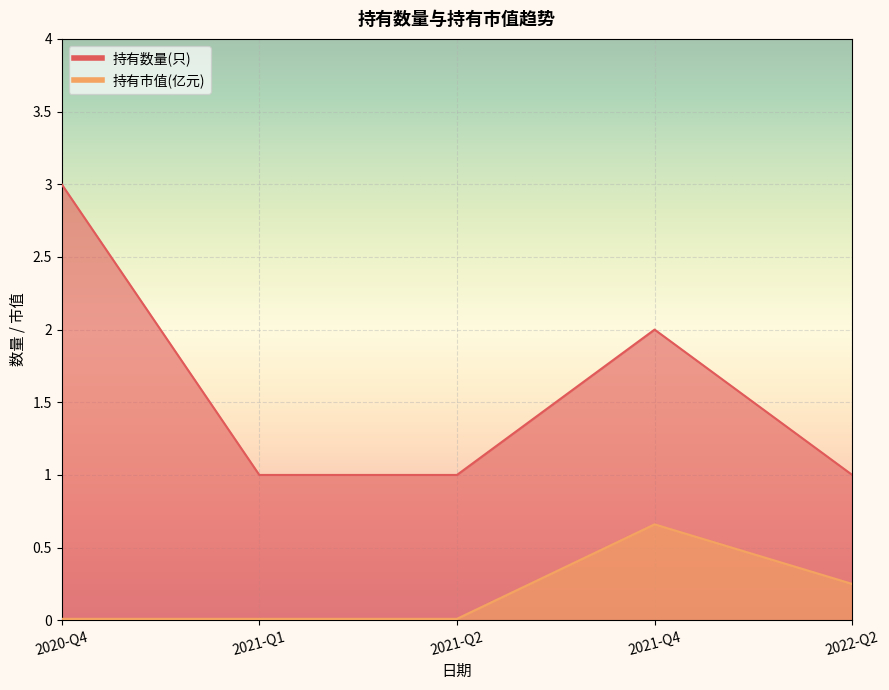

How many interior local peaks does the 持有数量(只) series have?

1